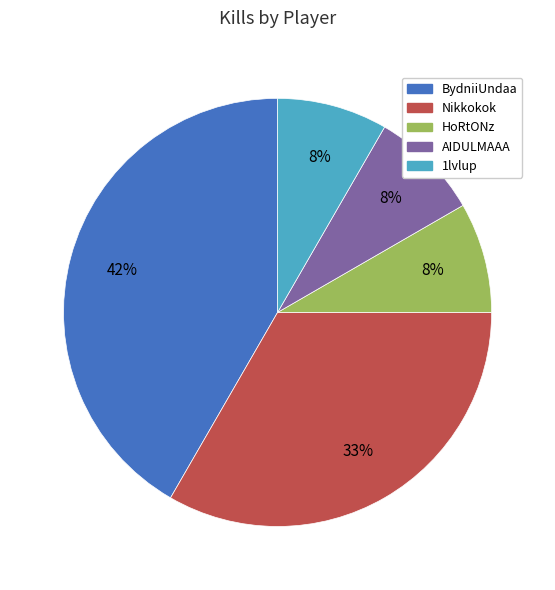

Do AIDULMAAA and 1lvlup together represent more than half of the pie?

No